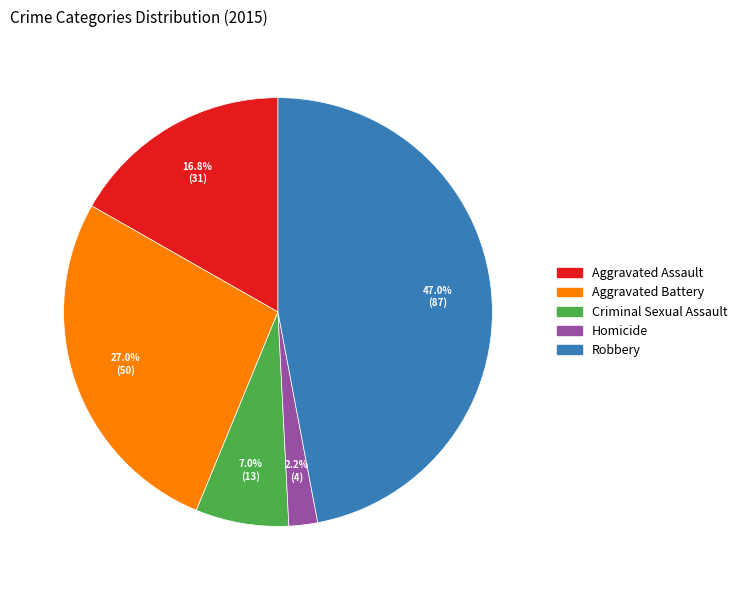

Do Homicide and Criminal Sexual Assault together represent more than half of the pie?

No